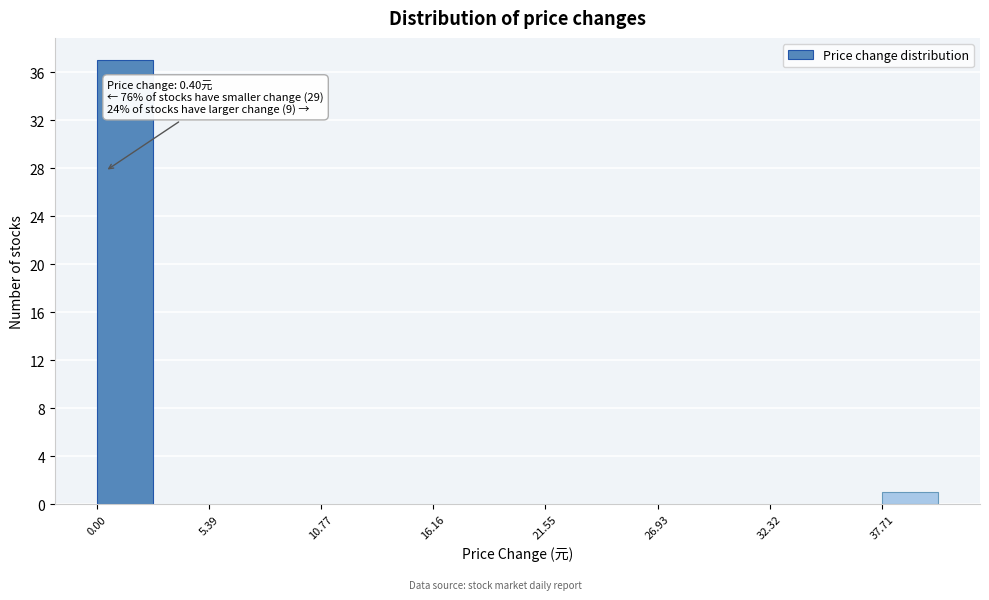

Around what value on the x-axis is the tallest bar? Give the approximate position of its centre, as read against the axis.

1